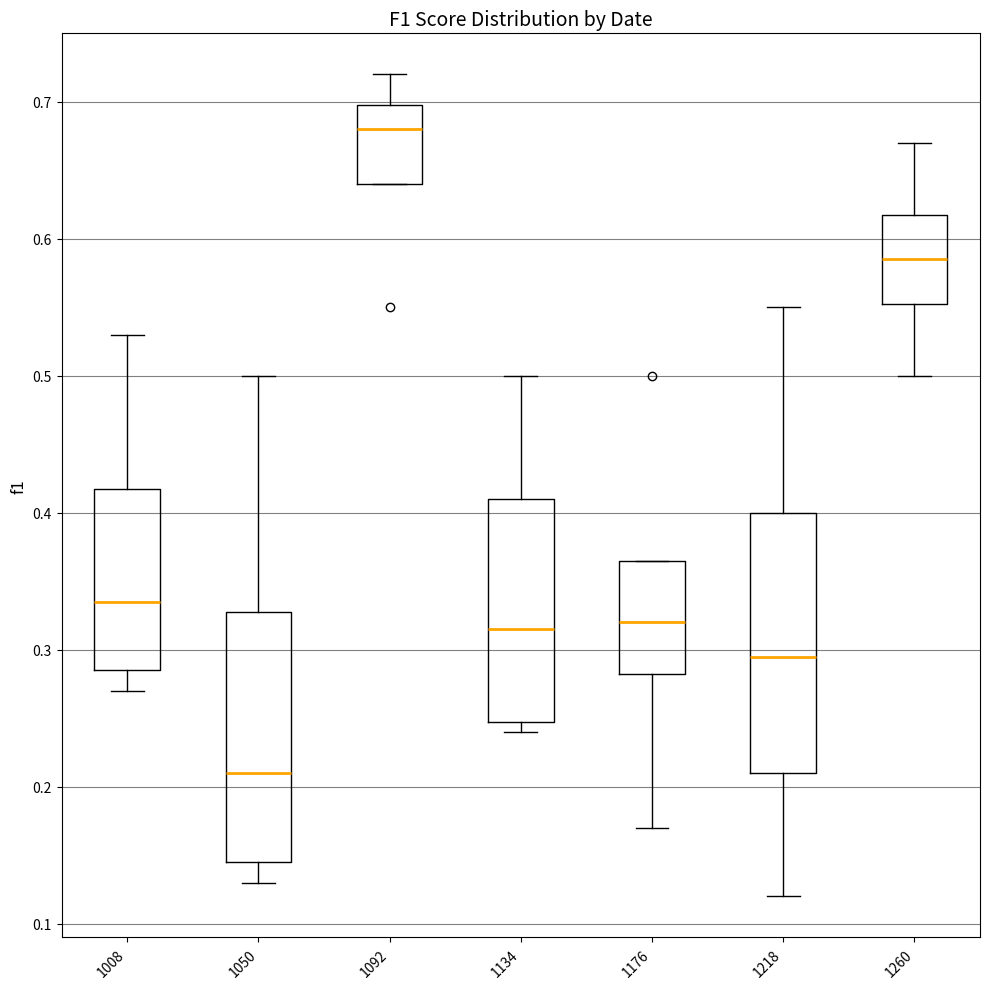

Reading left to right, transcribe this box plot: for each box, give where its median line is, the range the box spans, and where its two whiskers end, as read against the y-axis. The values are not printed on the chart, so give them approximately, as read against the axis.

1008: median 0.34, box 0.29 to 0.42, whiskers 0.27 to 0.53
1050: median 0.21, box 0.15 to 0.33, whiskers 0.13 to 0.50
1092: median 0.68, box 0.64 to 0.70, whiskers 0.64 to 0.72
1134: median 0.32, box 0.25 to 0.41, whiskers 0.24 to 0.50
1176: median 0.32, box 0.28 to 0.37, whiskers 0.17 to 0.37
1218: median 0.30, box 0.21 to 0.40, whiskers 0.12 to 0.55
1260: median 0.59, box 0.55 to 0.62, whiskers 0.50 to 0.67